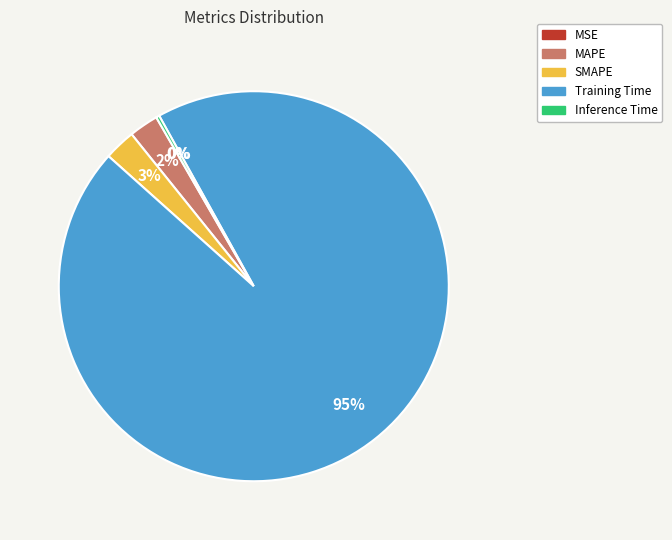

Which has a higher value, MAPE or Training Time?

Training Time